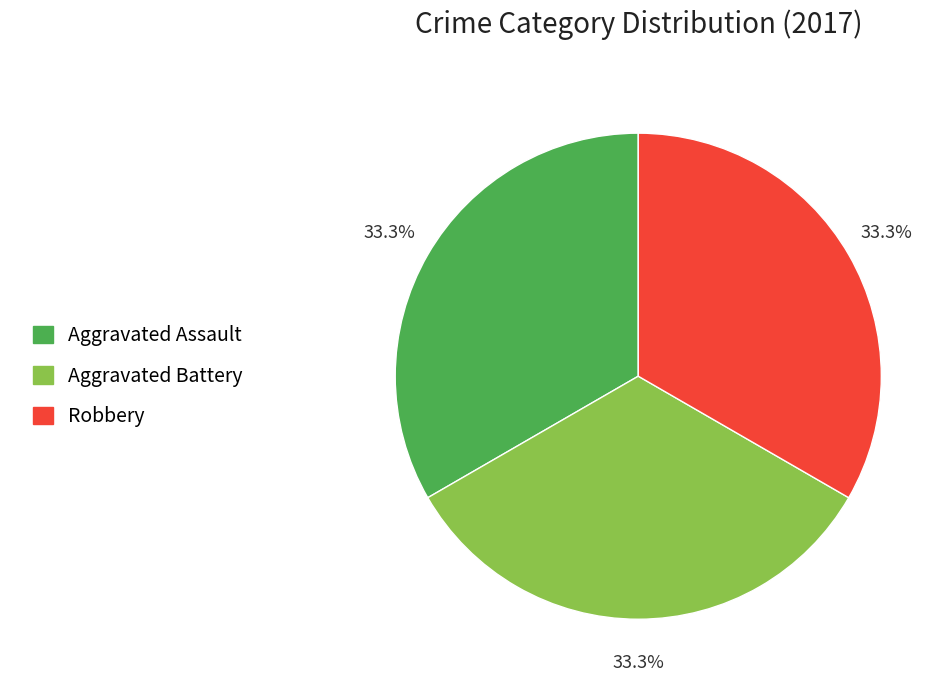

True or false: Aggravated Battery accounts for 33% of the total.

True